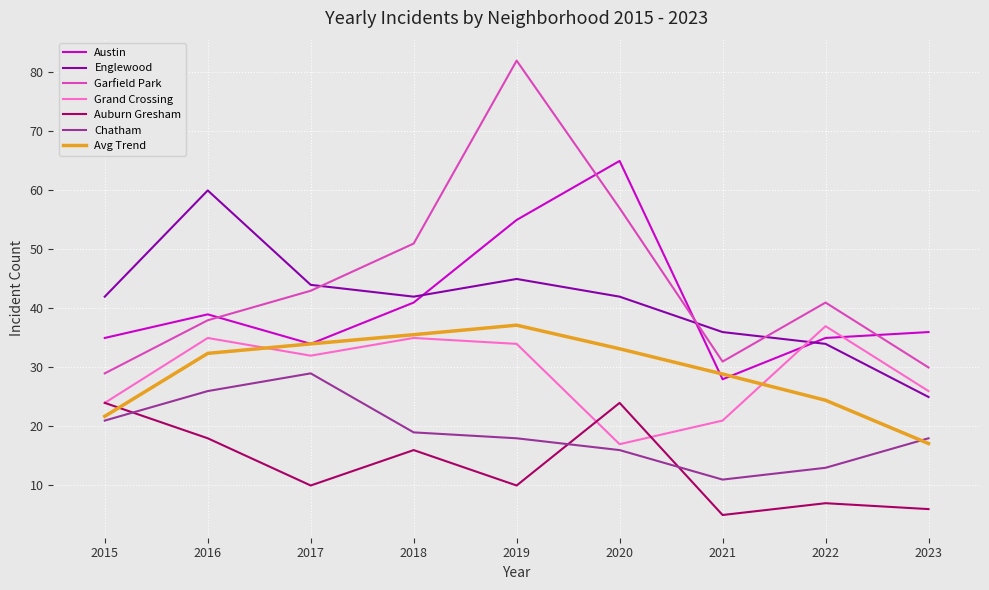

What value does the Grand Crossing series have at 2020?

17.0